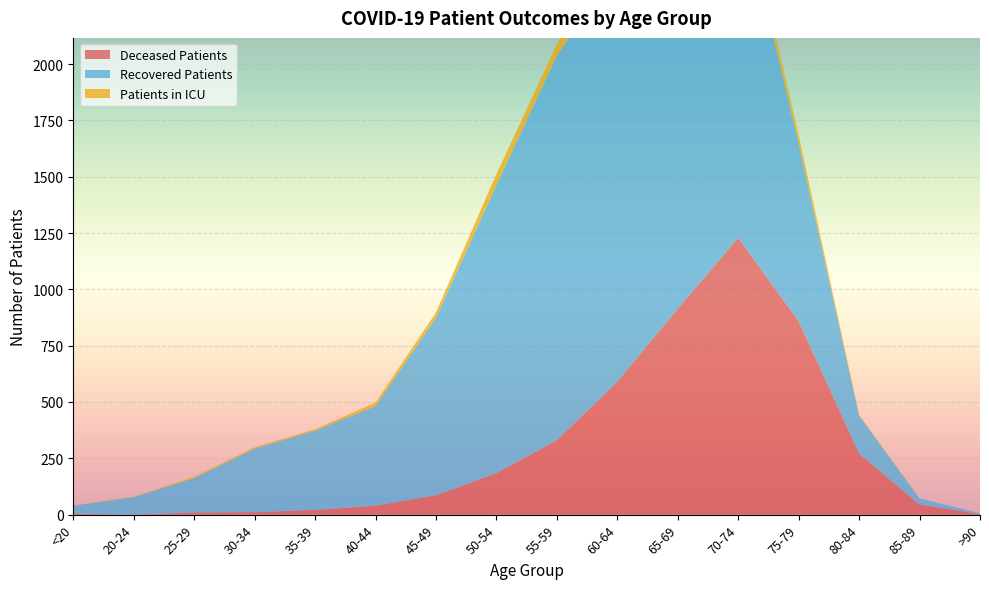

Reading left to right, list all the values displayed in this chart.

deceased_patients: 4	0	10	11	21	40	86	184	330	590	914	1229	859	271	45	3
recovered_patients: 36	78	152	283	352	442	788	1279	1707	1840	1774	1553	788	169	27	3
patients_in_icu: 1	2	6	5	6	15	23	48	51	74	64	58	38	3	0	0